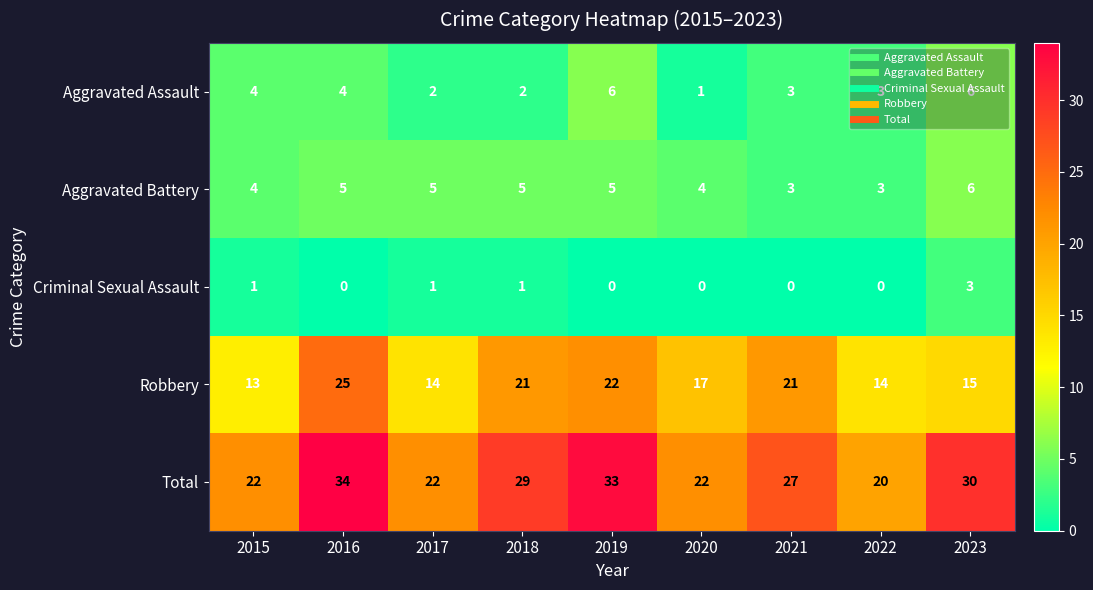

What is the spread (max minus min) of values at 2021?

27